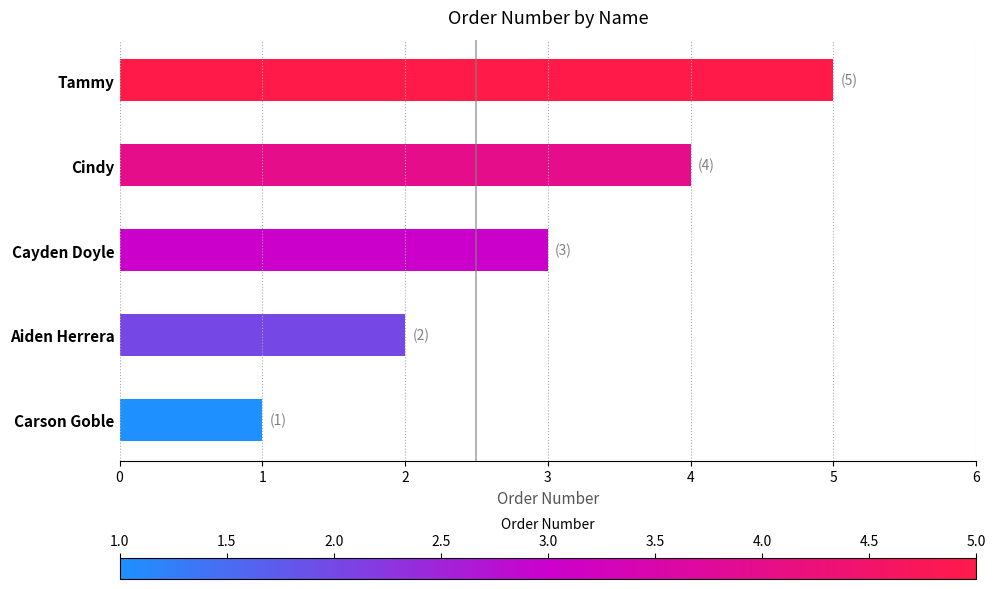

List the labels in order of value, smallest first.

Carson Goble, Aiden Herrera, Cayden Doyle, Cindy, Tammy